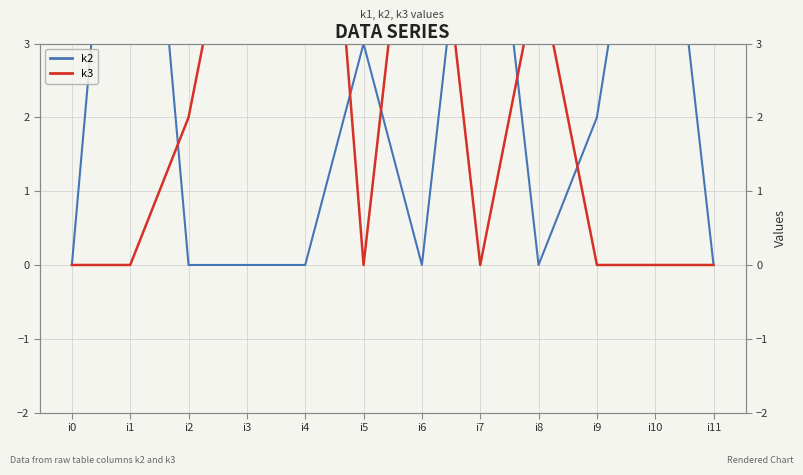

What is the average value of the k3 series?

2